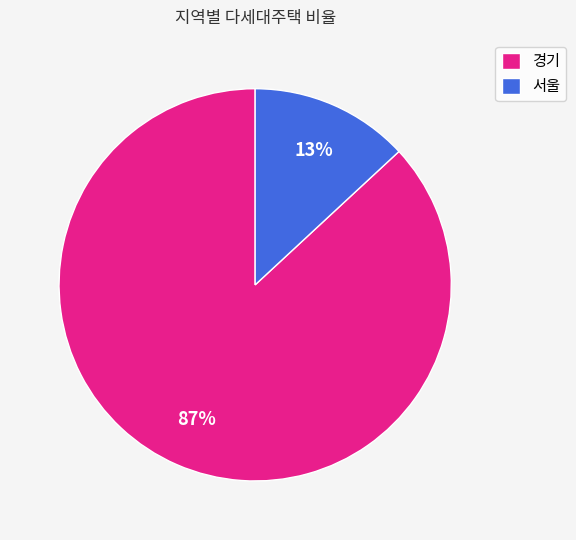

Which has a higher value, 서울 or 경기?

경기